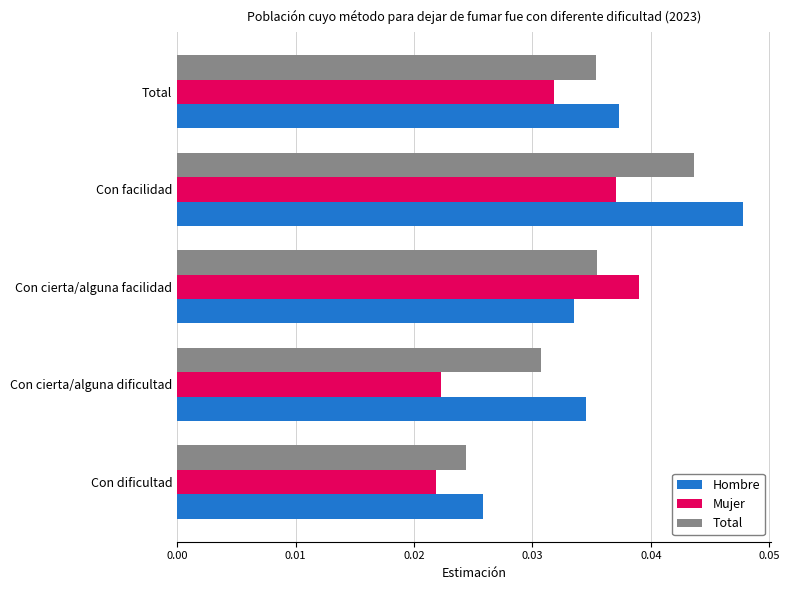

At which label does Hombre reach its minimum?

Con dificultad